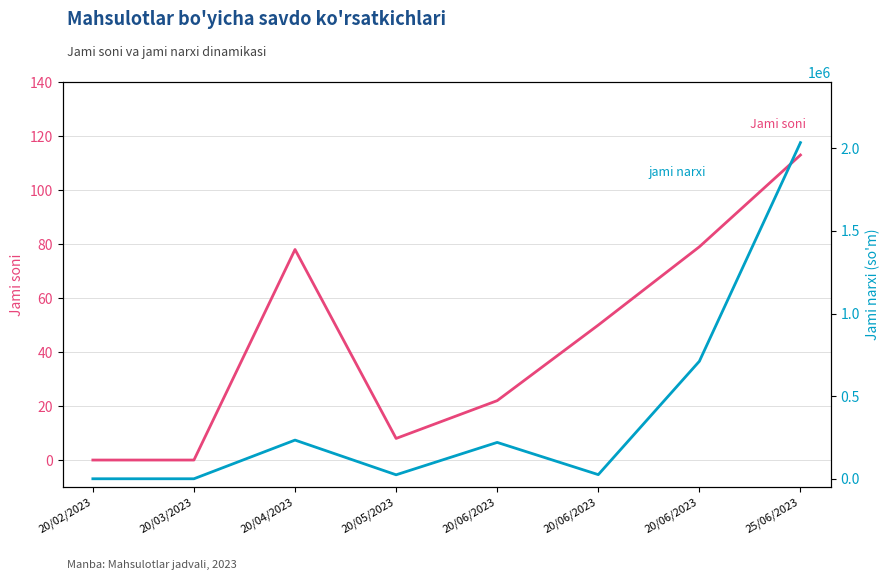

At which category does jami narxi reach its first local peak?

20/04/2023